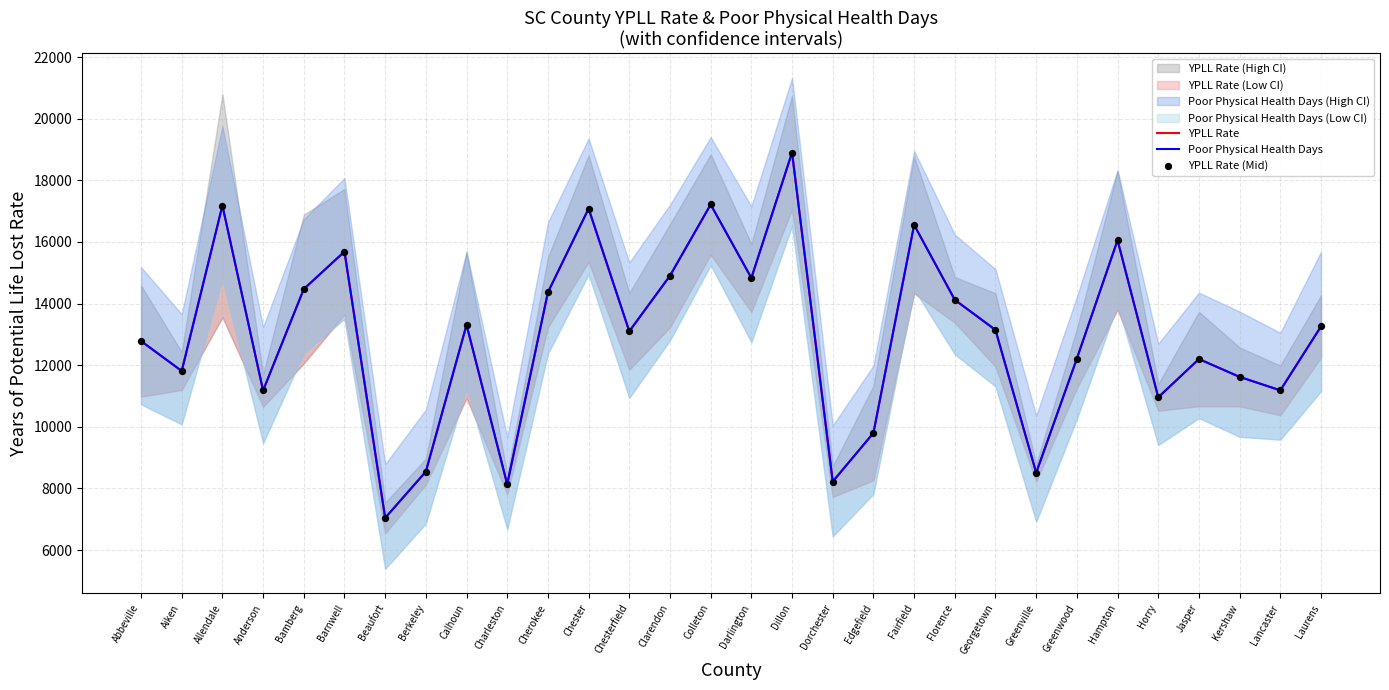

Is the value of YPLL Rate (Mid) at Kershaw greater than the value of YPLL Rate at Allendale?

No